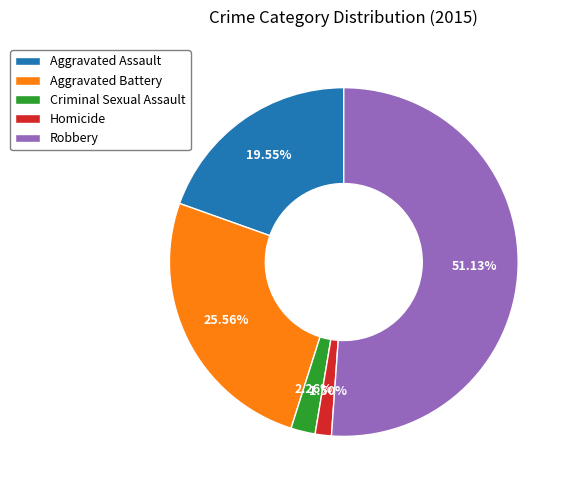

How many segments does this pie chart have?

5